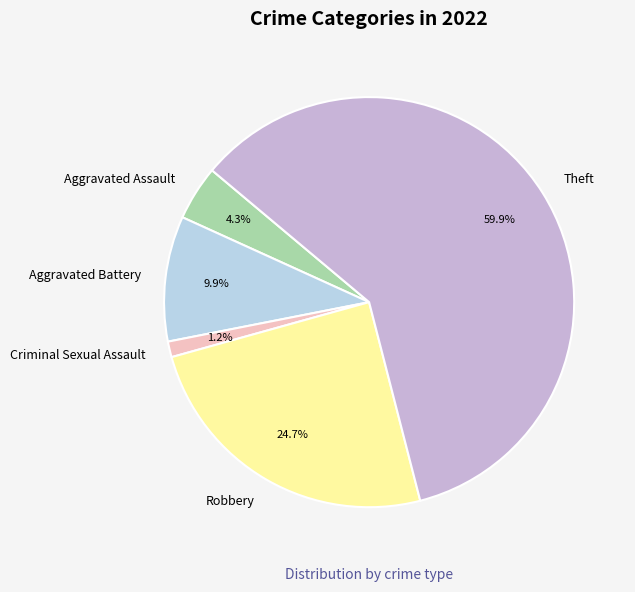

The Robbery slice represents 38% of the pie. True or false?

False